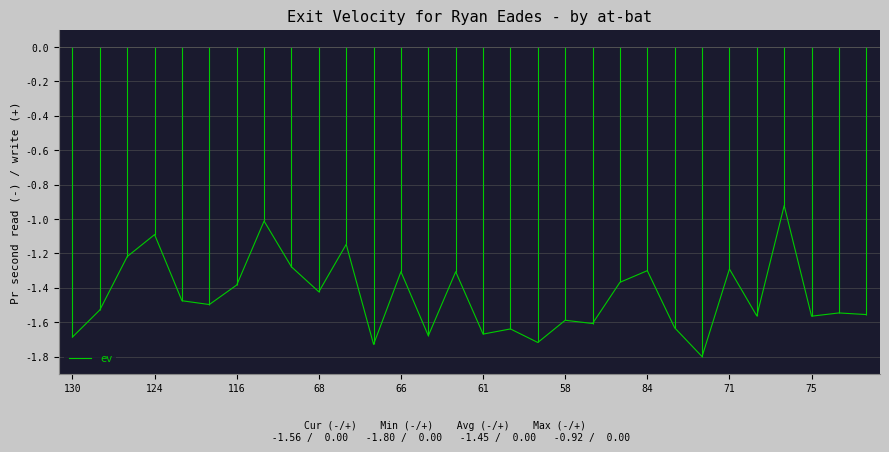

True or false: ev has a value of -0.4 at 75.

False